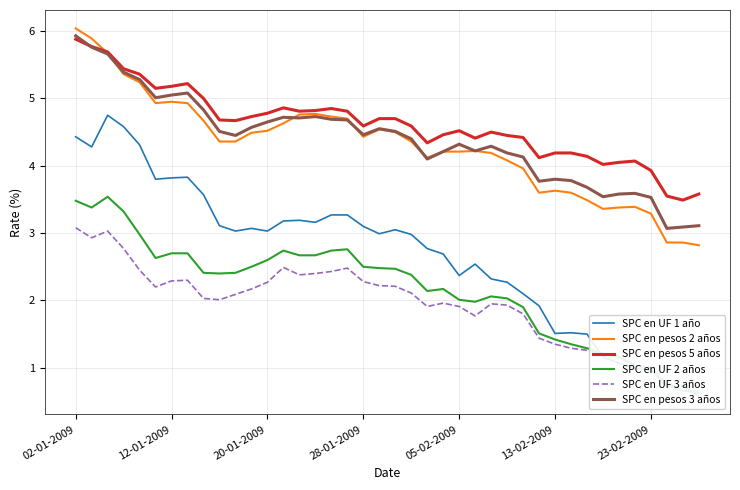

At which category is the sum across all series the highest?

02-01-2009